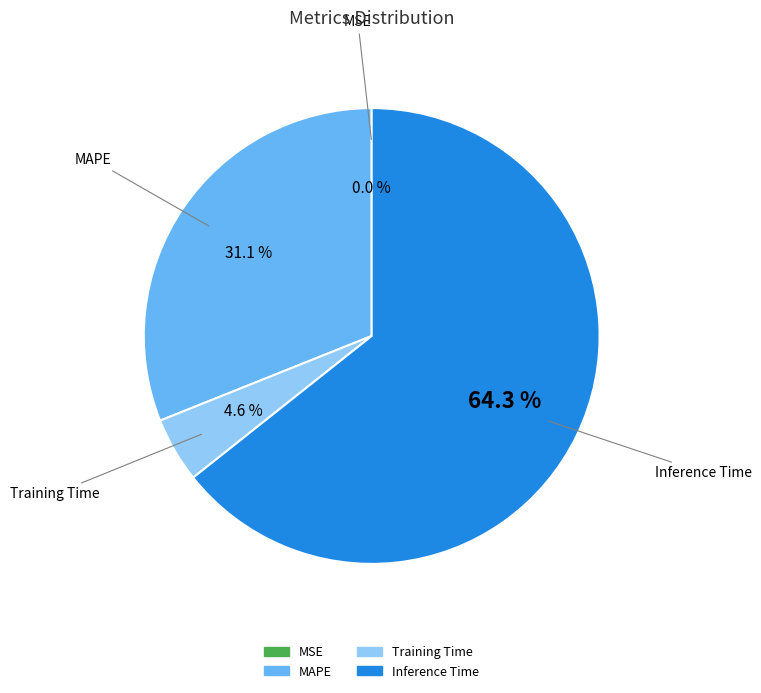

What is the majority slice?

Inference Time